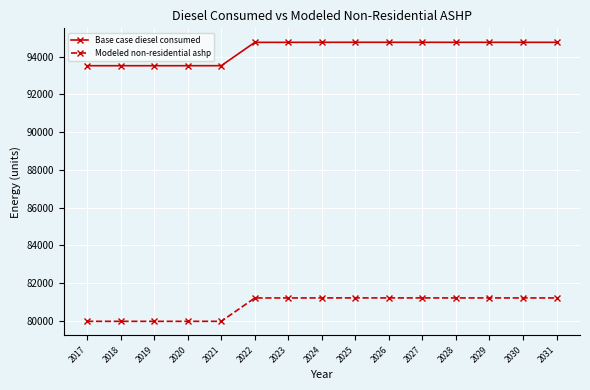

True or false: Base case diesel consumed and Modeled non-residential ashp cross at least once.

False